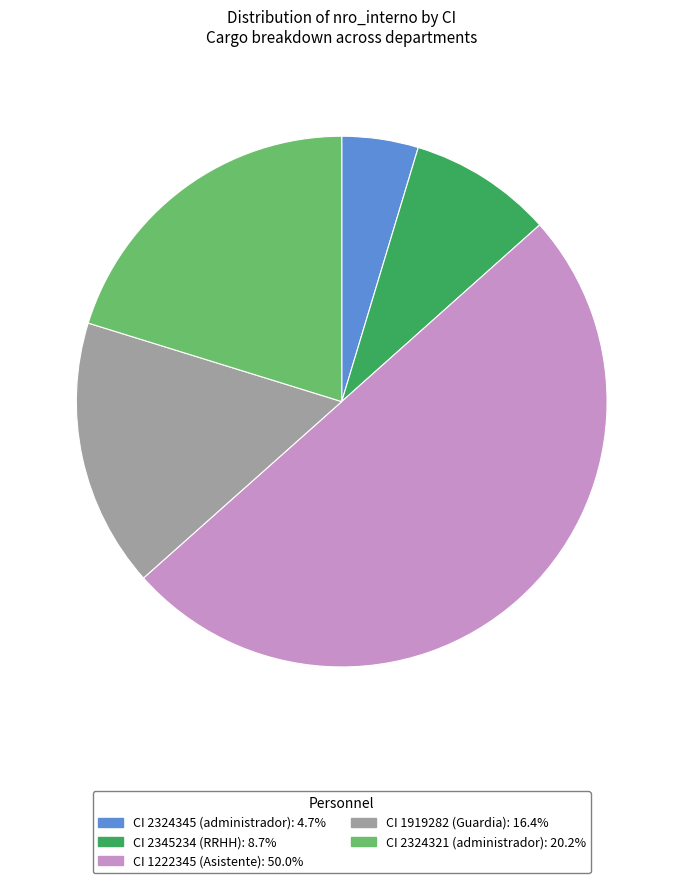

Approximately how many times larger is the value at CI 2324321 (administrador): 20.2% compared to CI 1222345 (Asistente): 50.0%?

0.4